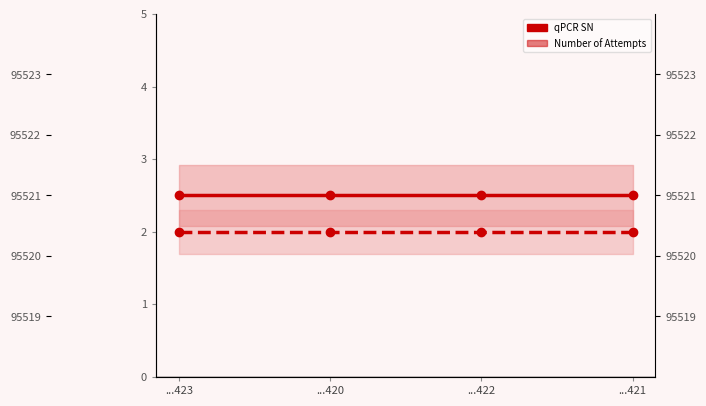

What is the greatest value displayed?

95521